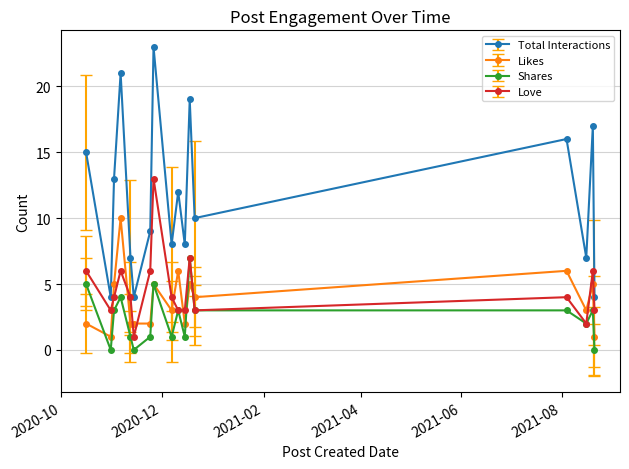

What is the value of the Likes point at the 1st from the left?

2